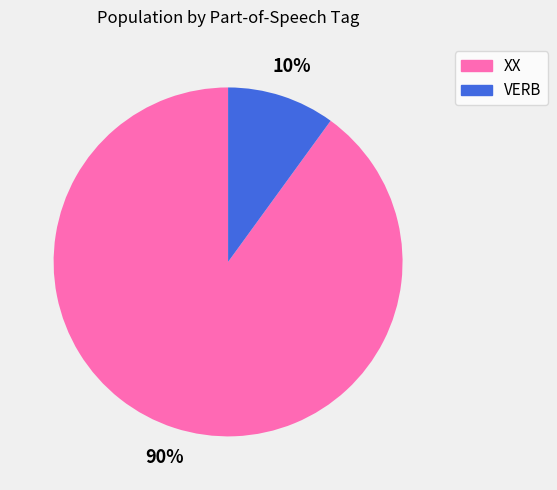

Is it true that XX is 81% of the pie?

False